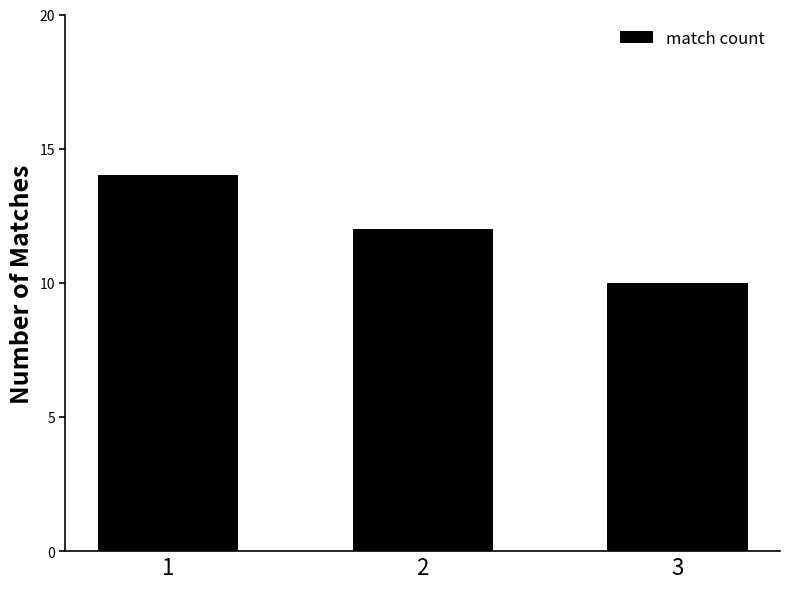

What is the sum of the values at 2 and 1?

26